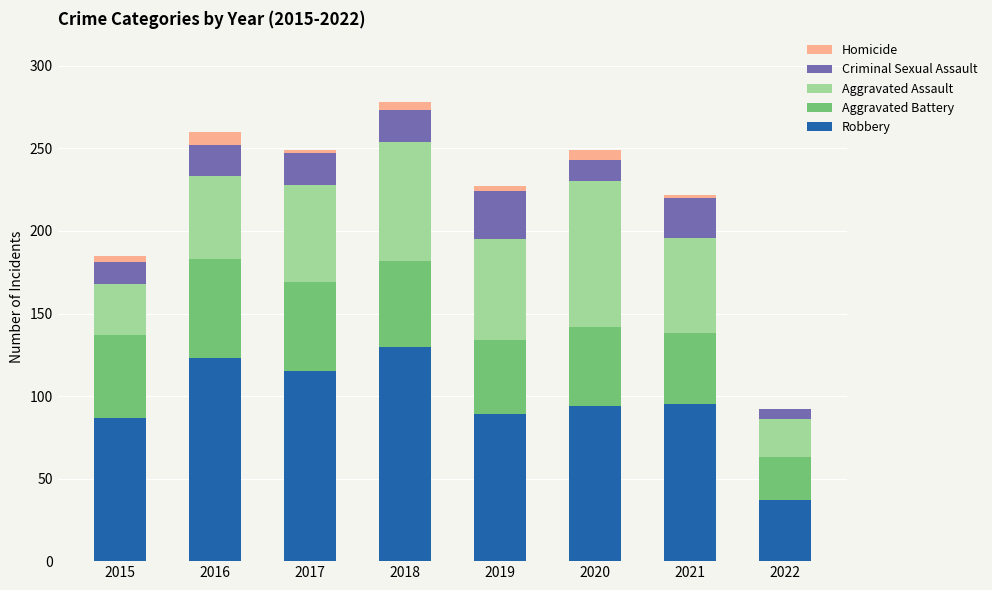

Which category has the highest value in the Robbery series?

2018